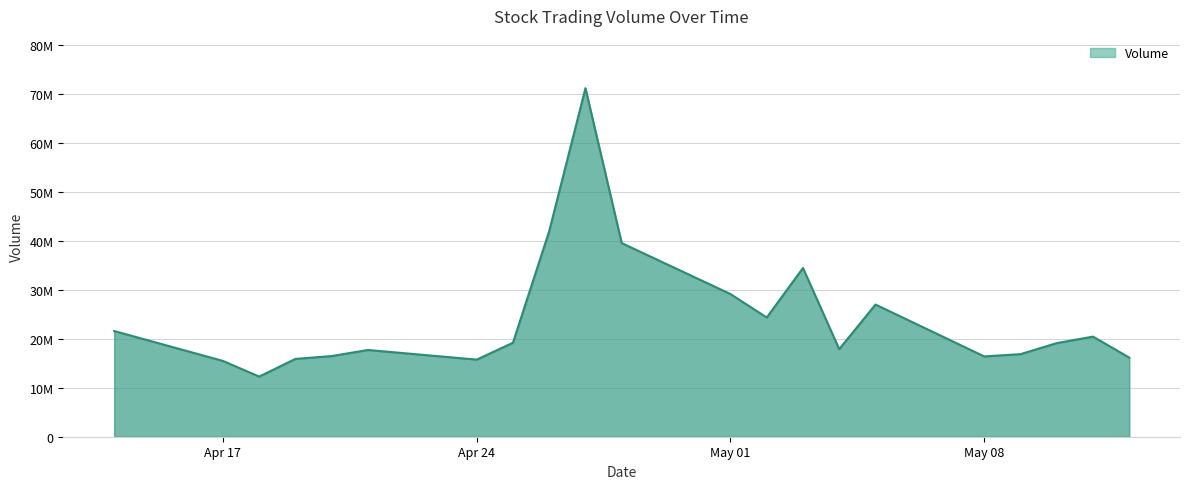

What is the label of the 19th point from the left?

05/10/2023